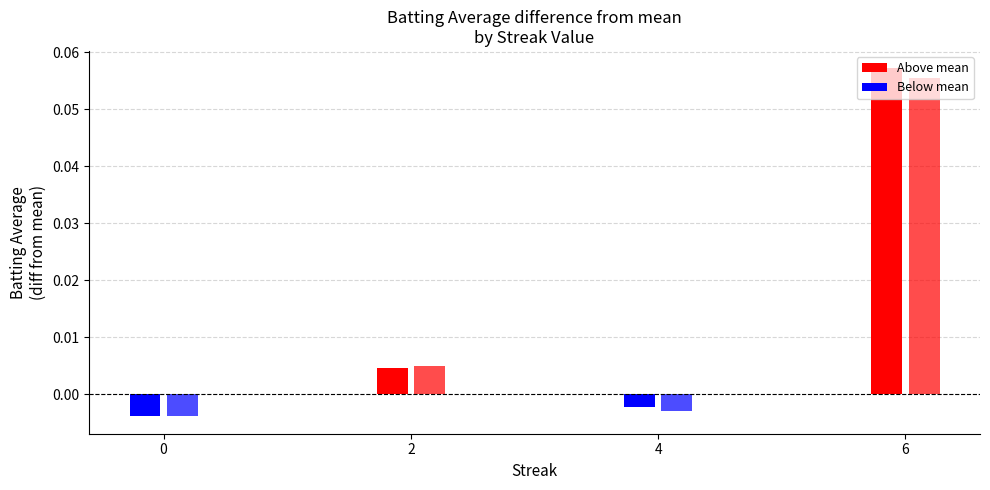

How many bars are there in each group?

2